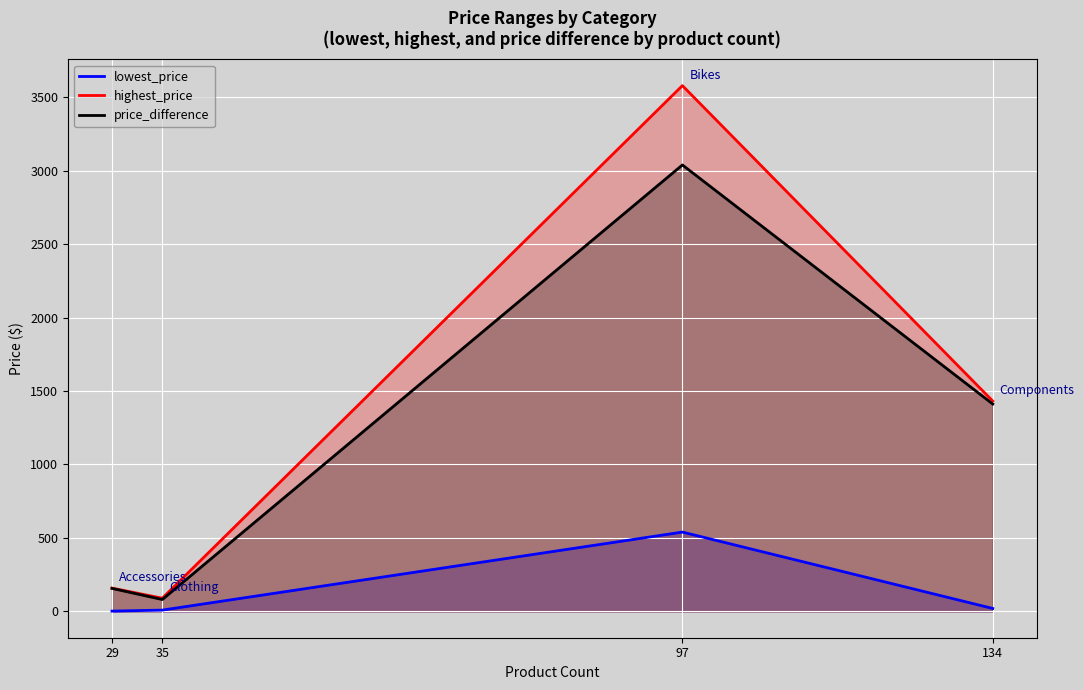

What is the difference between the maximum and minimum values in the highest_price series?

3488.3